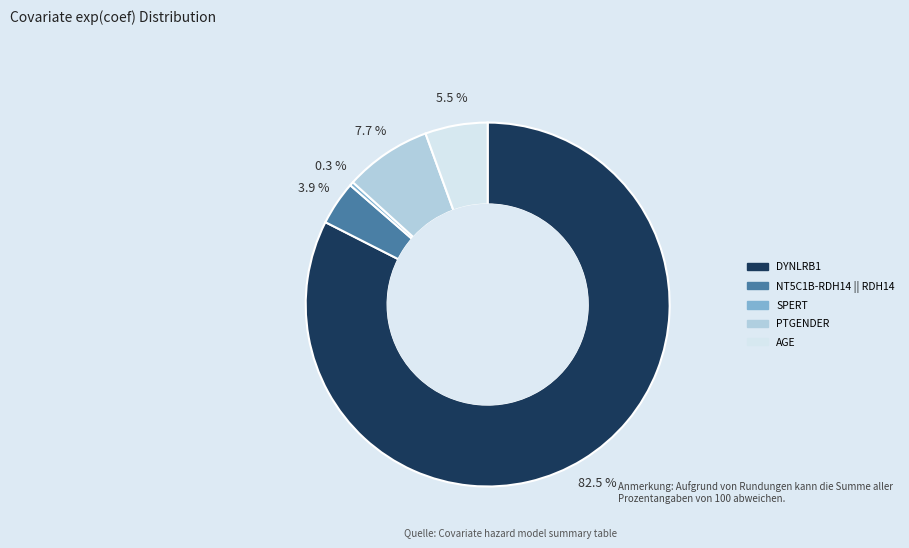

To the nearest percent, what is the average slice percentage?

20%